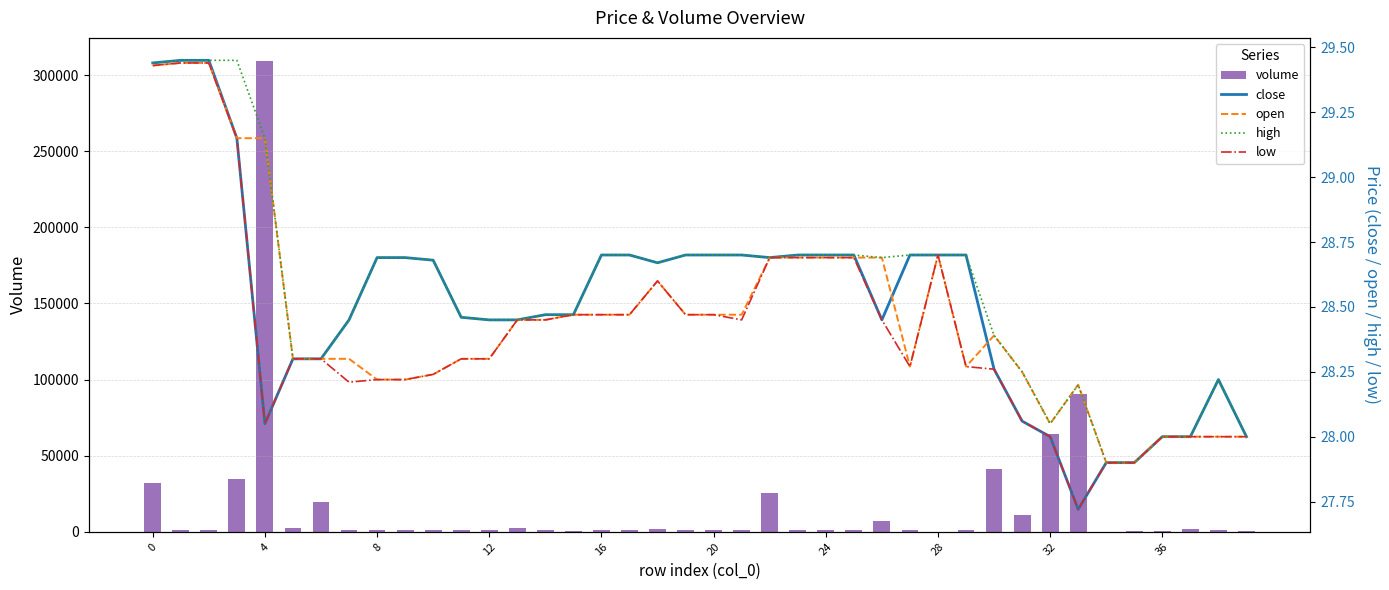

The low series shows 27.7 at 33. True or false?

True